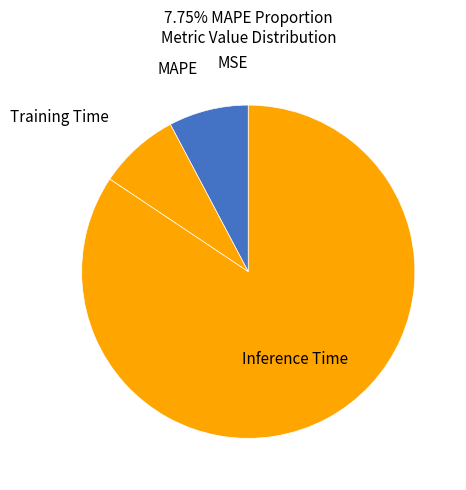

Does Inference Time account for over 50% of the chart?

Yes